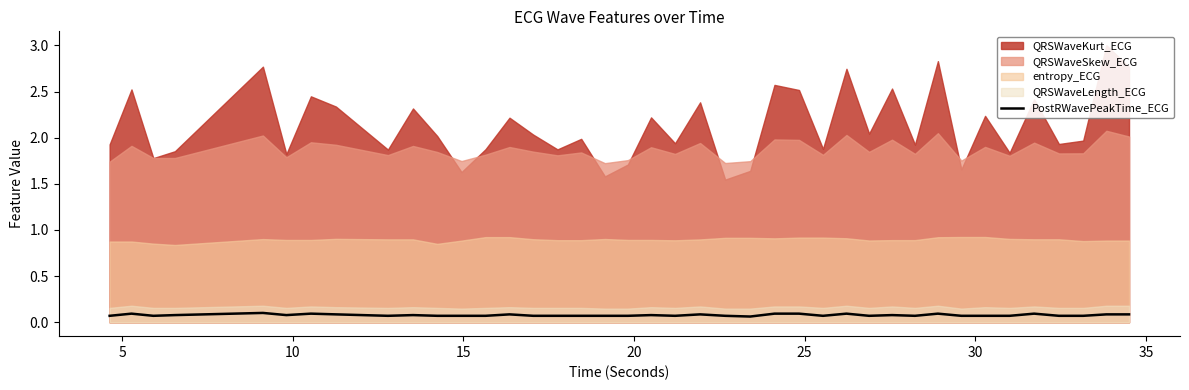

True or false: the data has more than 1 interior local peaks.

True